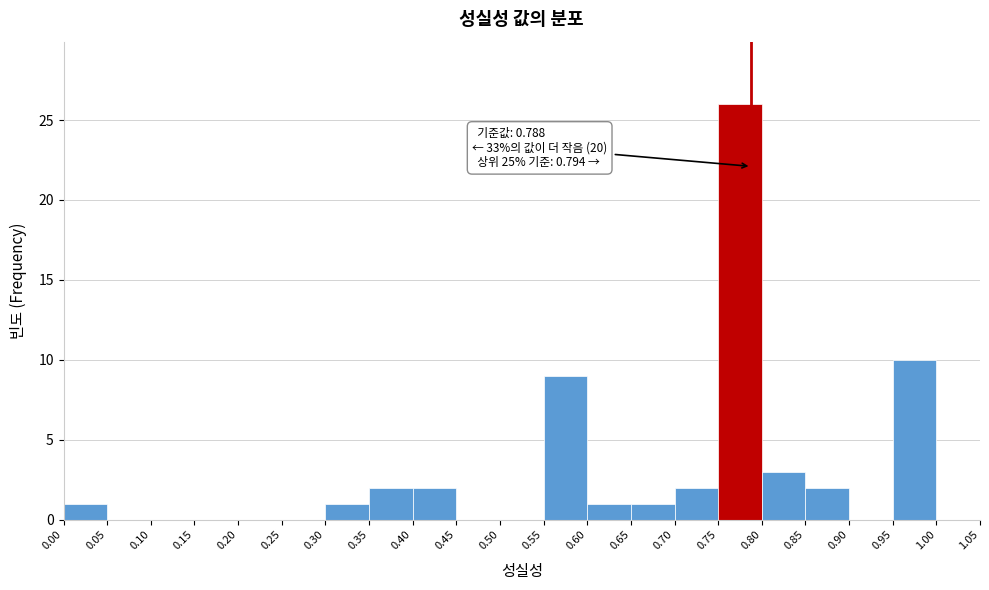

Over which range of the x-axis is the bar tallest?

0.75 to 0.80